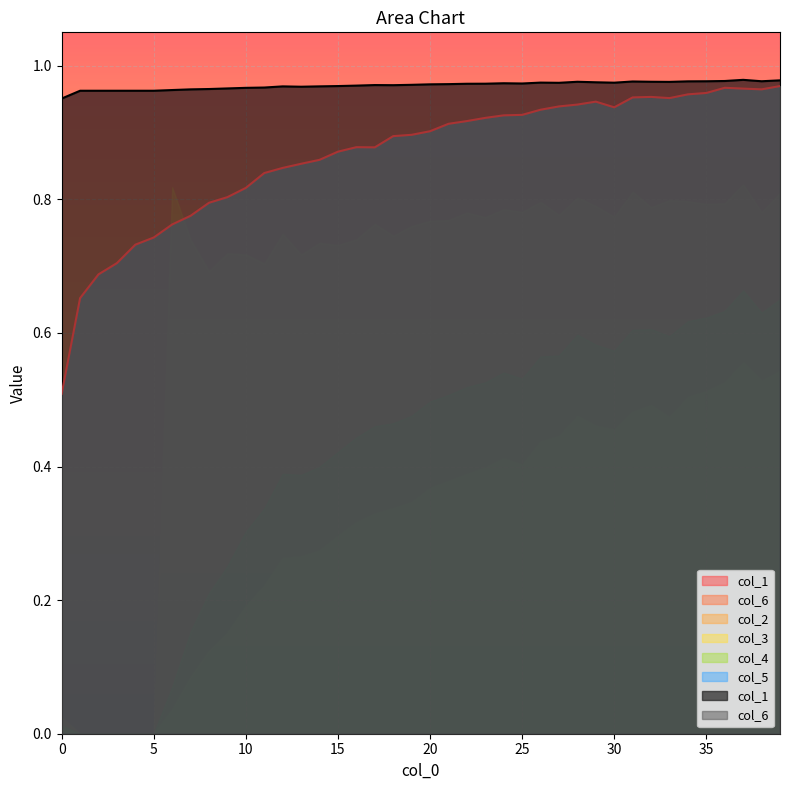

The col_2 series shows -0.4 at 5. True or false?

False